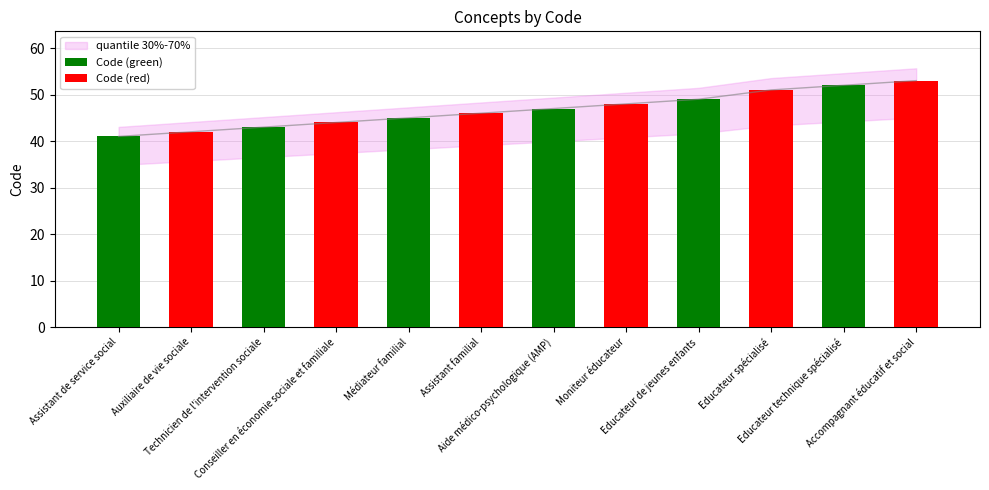

How many data points are less than 47?

6